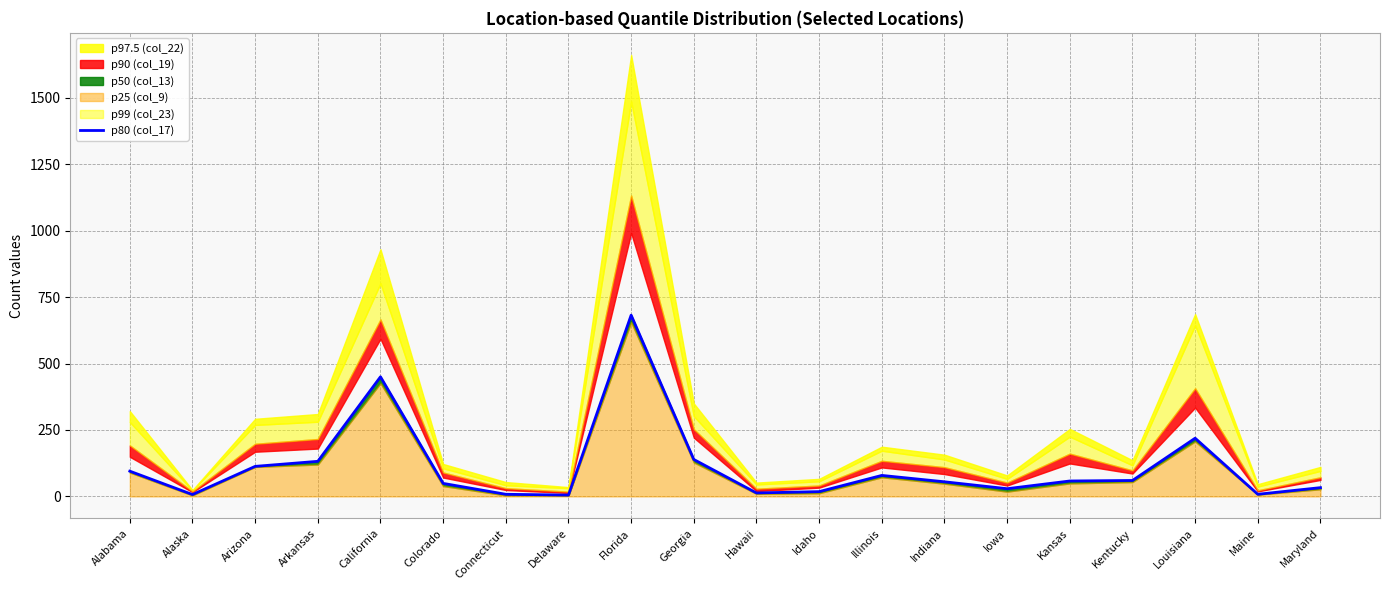

What is the label of the 7th point from the left?

Connecticut